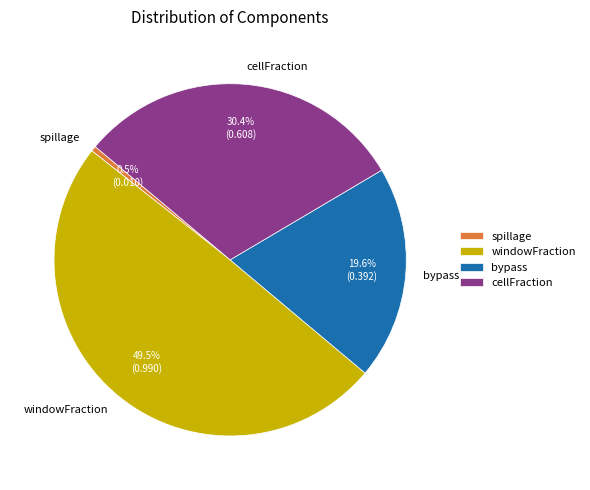

Which slice is the largest?

windowFraction